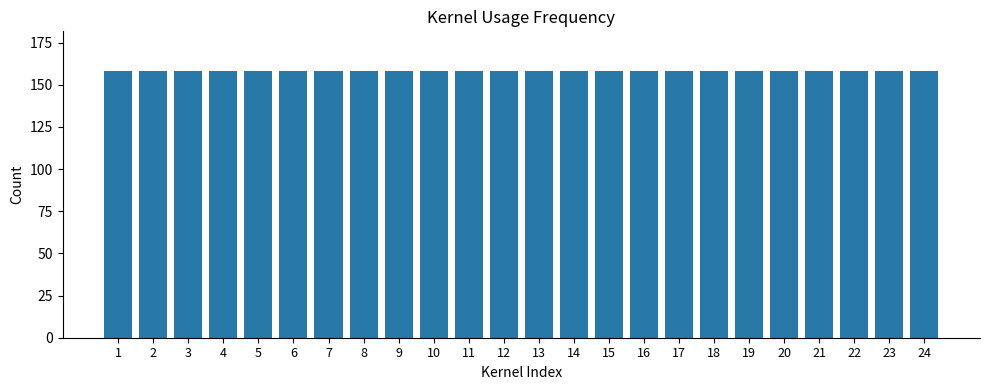

Is it true that TN SR+ CEZ equals 26 at 4?

False